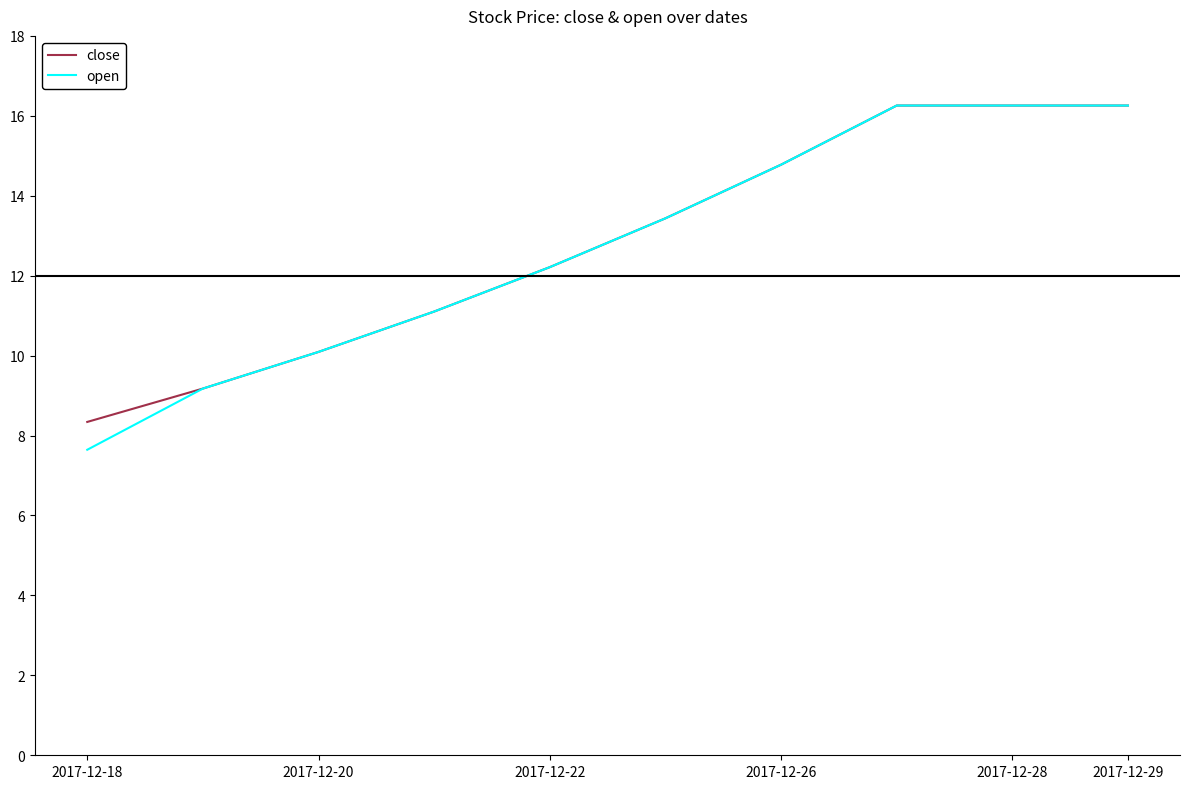

What is the maximum value for close?

16.3